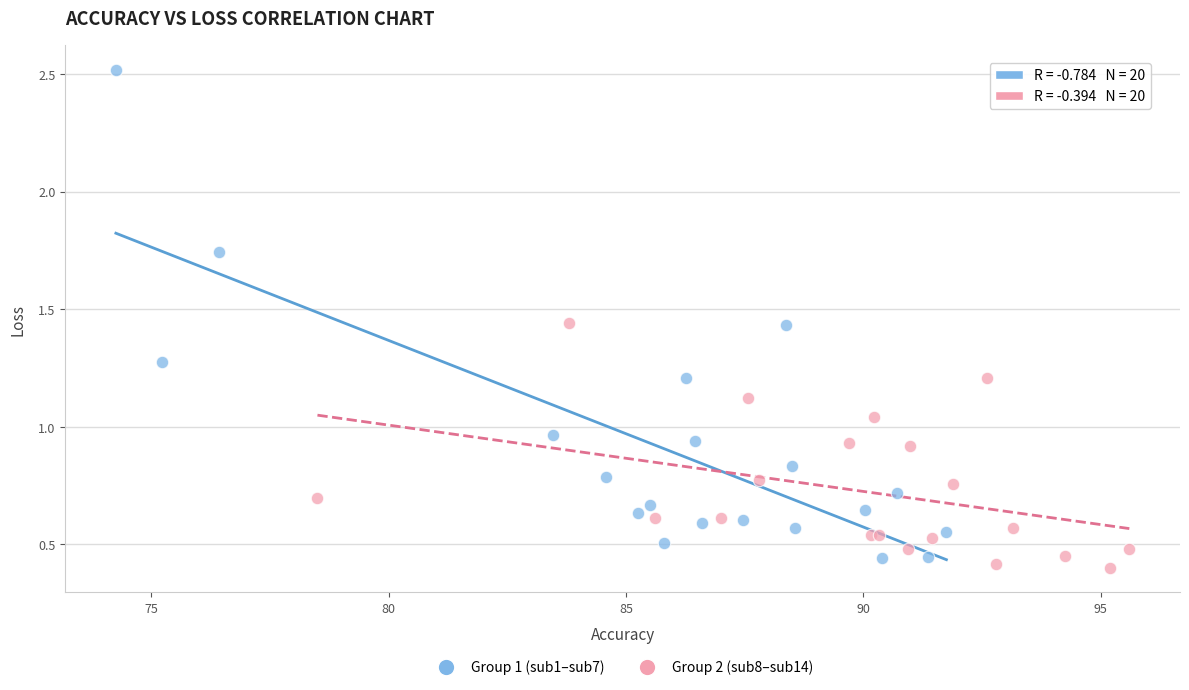

Which series reaches the maximum Y coordinate?

Group 1 (sub1–sub7)